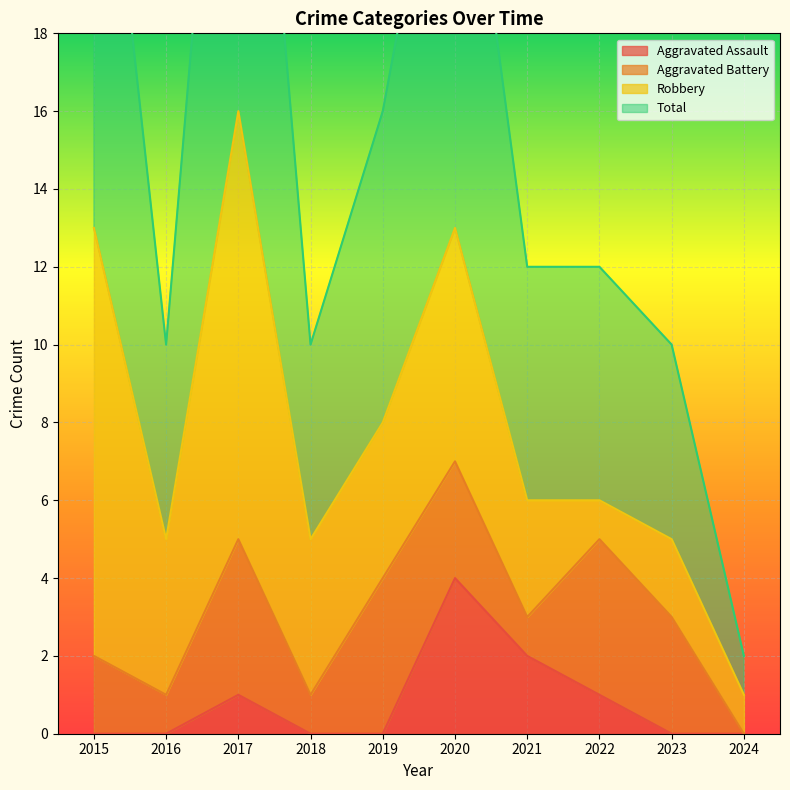

Which category has the highest value in the Aggravated Assault series?

2020